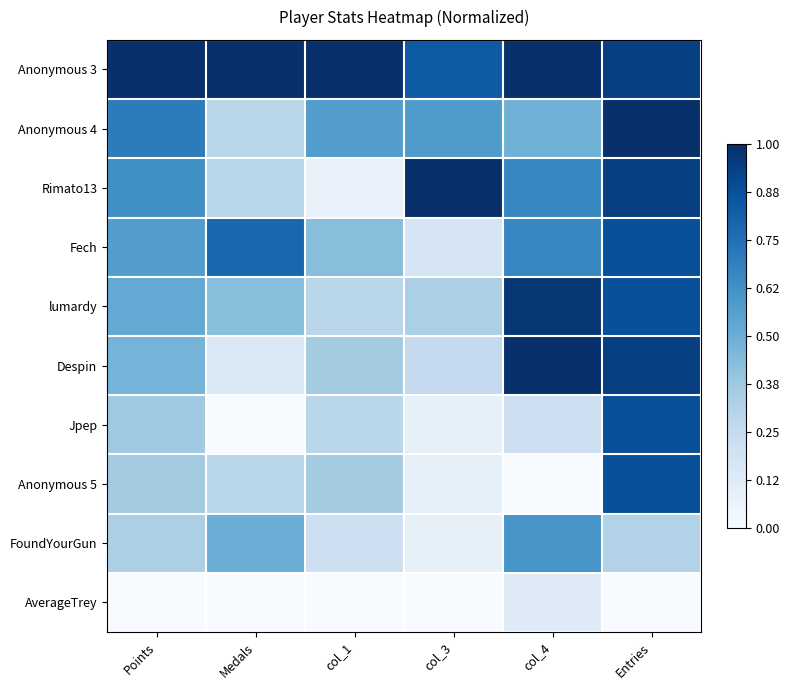

At col_4, list the series in order from smallest to largest.

Anonymous 5, AverageTrey, Jpep, Anonymous 4, FoundYourGun, Rimato13, Fech, lumardy, Anonymous 3, Despin